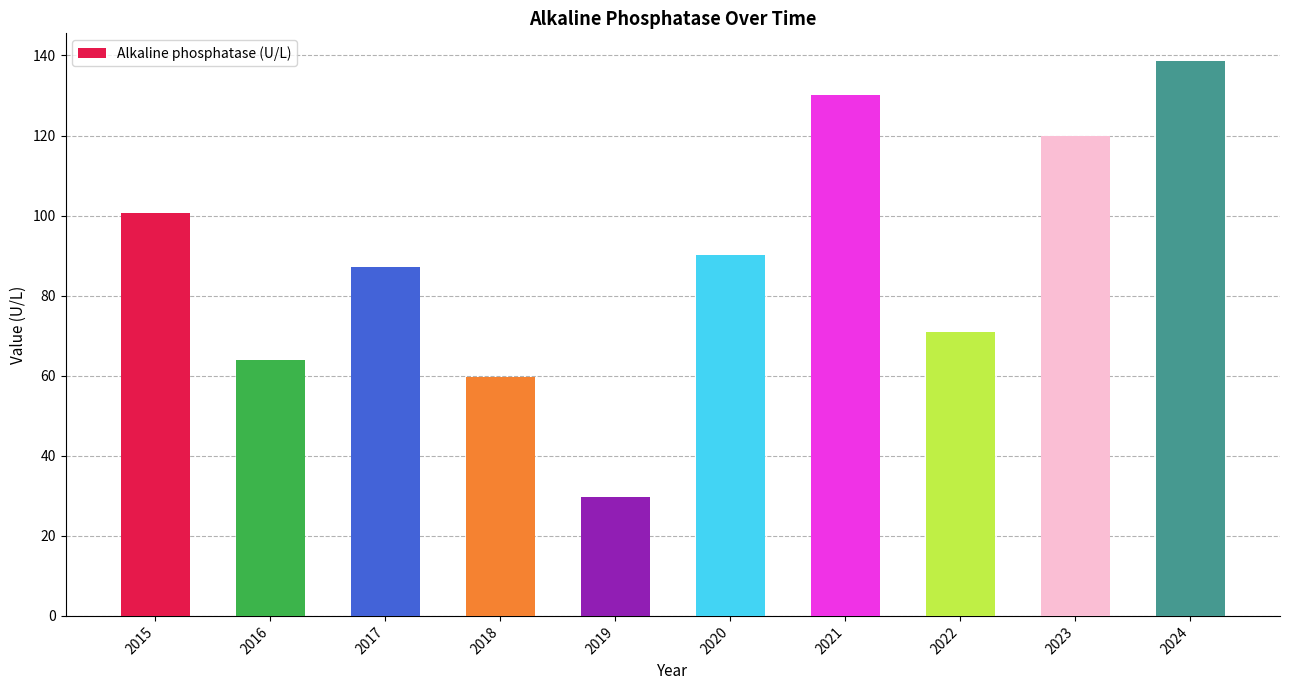

What is the approximate value at 2021?

130.2